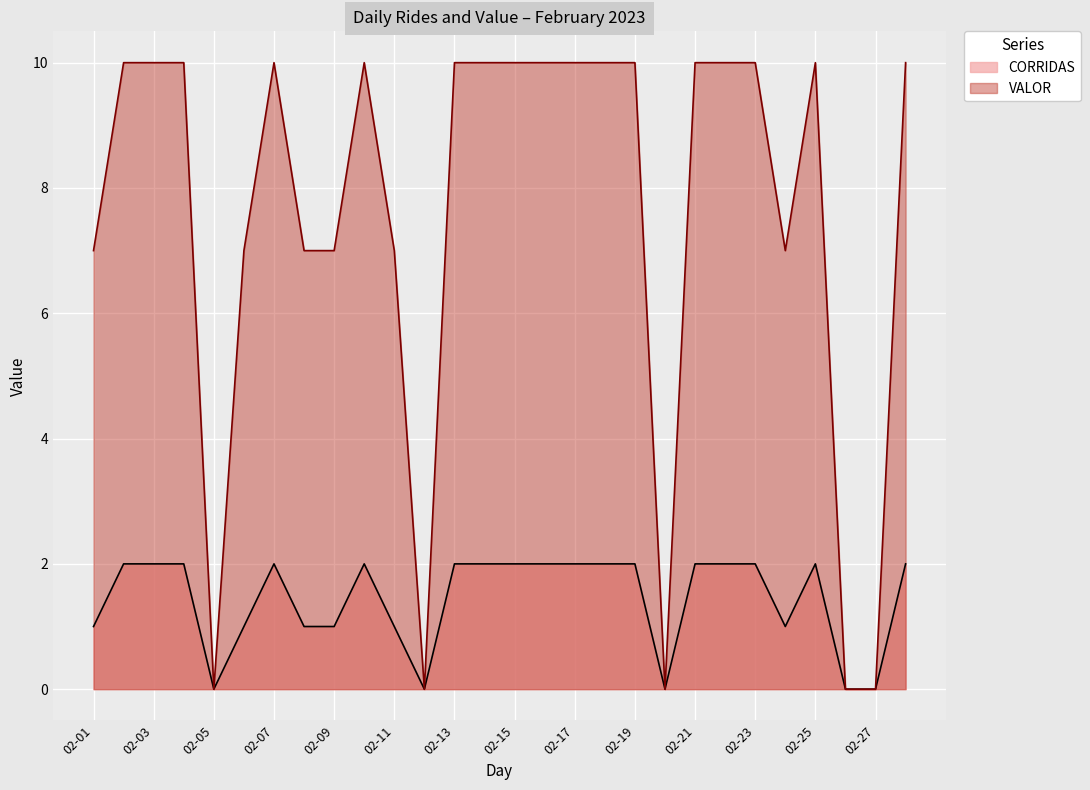

Rank the series at 02-15 from lowest to highest value.

CORRIDAS, VALOR